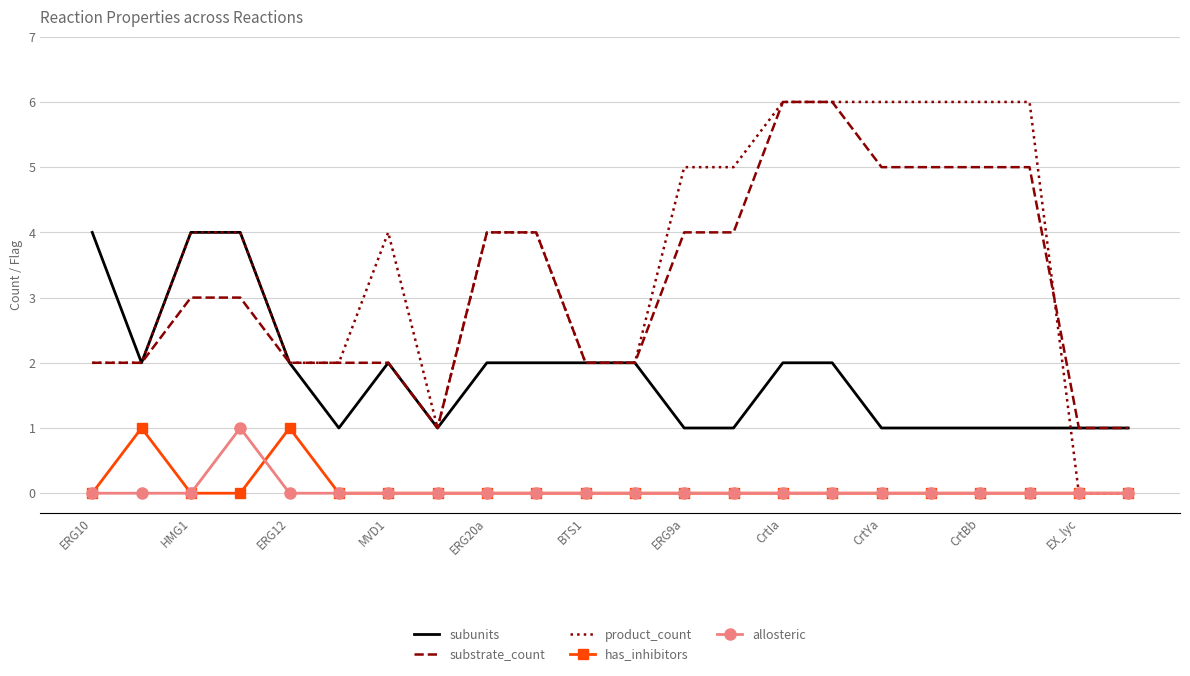

After their last crossing, which series has the higher values: substrate_count or product_count?

substrate_count